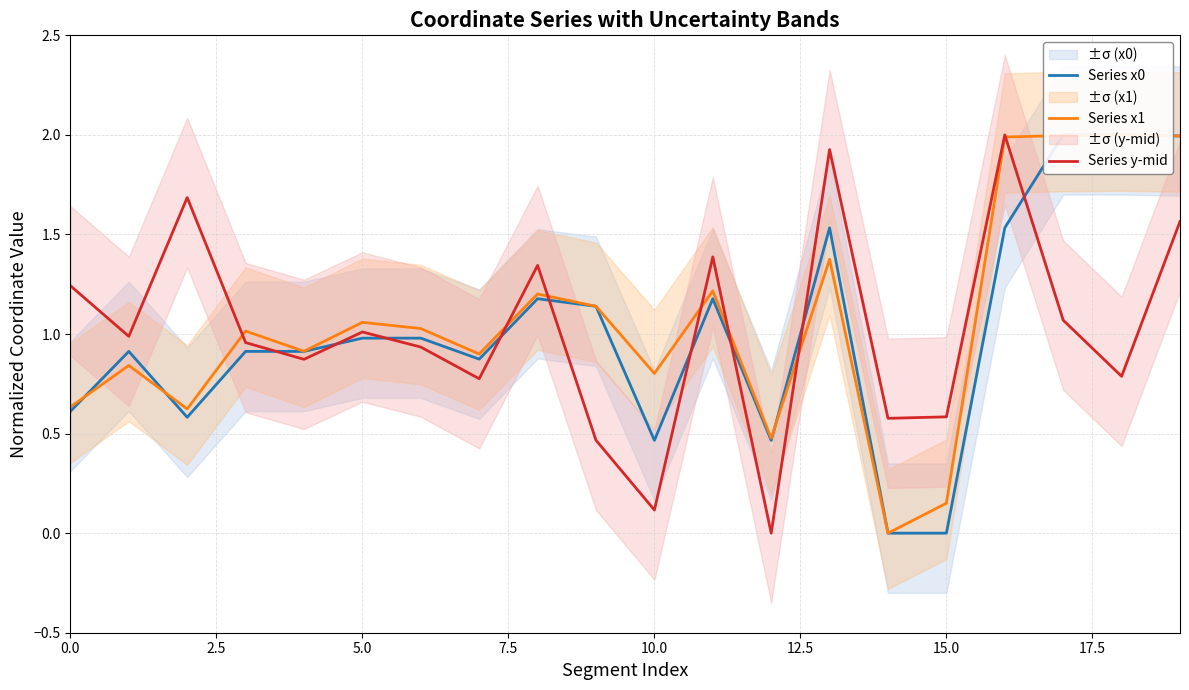

What is the average value of the Series x1 series?

1.1